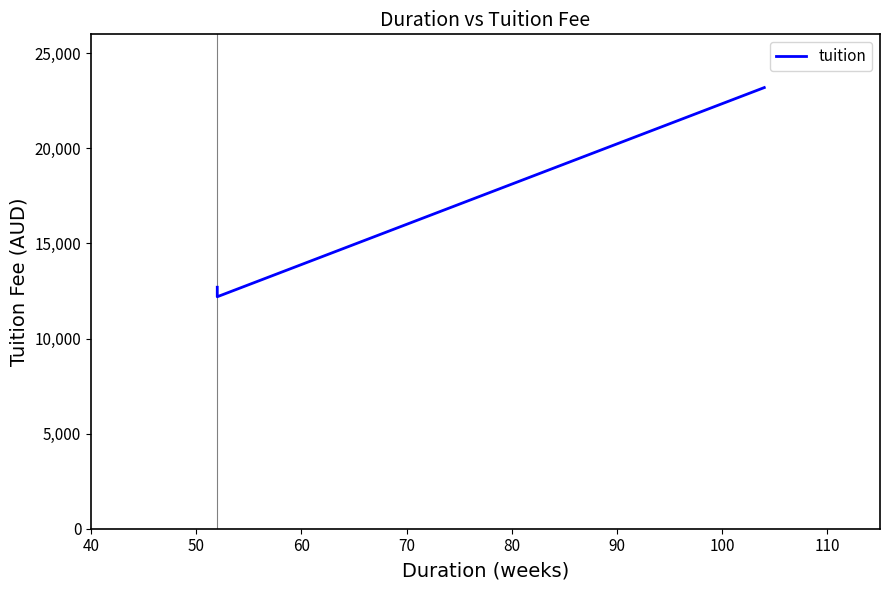

What is the difference between the maximum and second lowest values?

10500